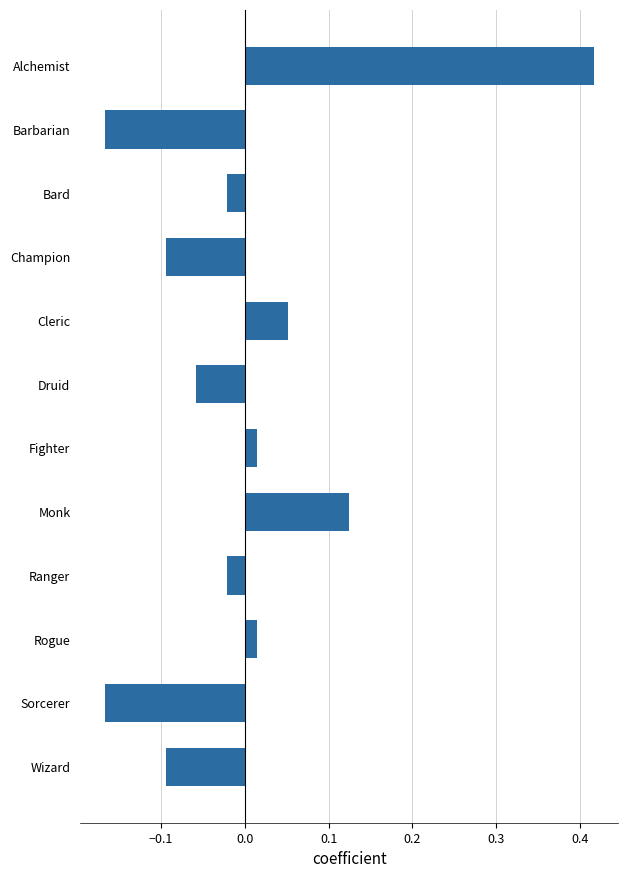

What is the label of the 6th bar from the bottom?

Fighter